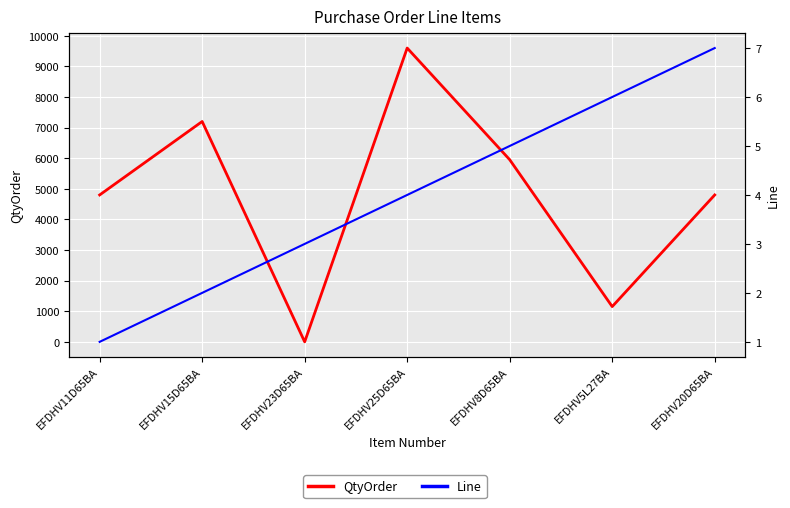

Is this an area chart (filled region under the line)?

No